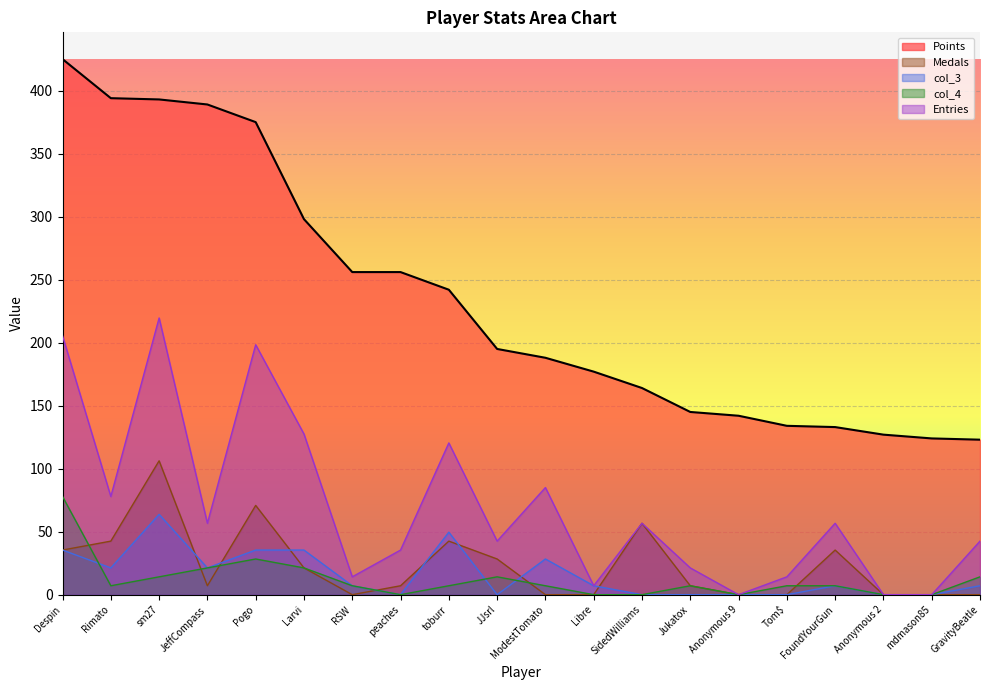

Between JeffCompass and mdmason85, which is larger?

JeffCompass